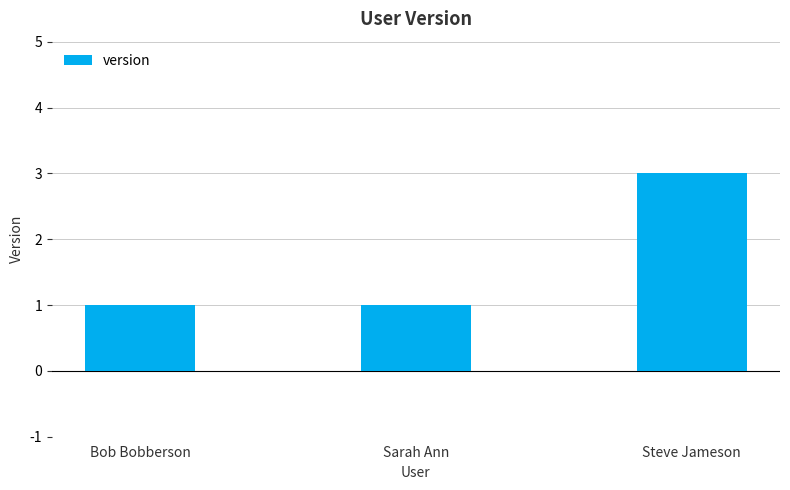

Is it true that the value at Sarah Ann is 2?

False